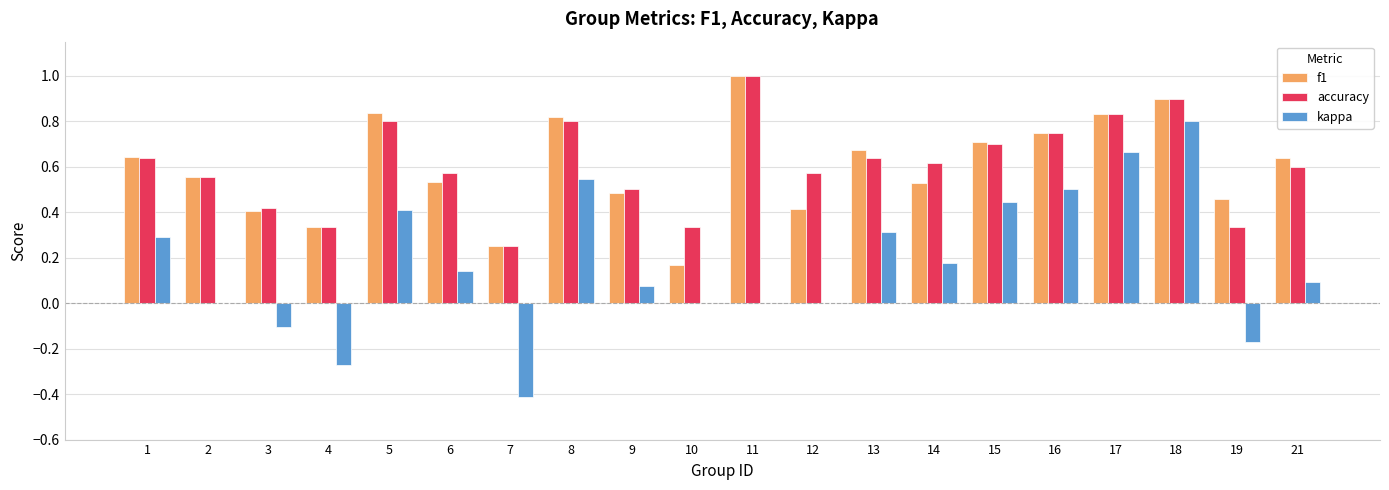

True or false: kappa has a value of 0.0 at 11.

True